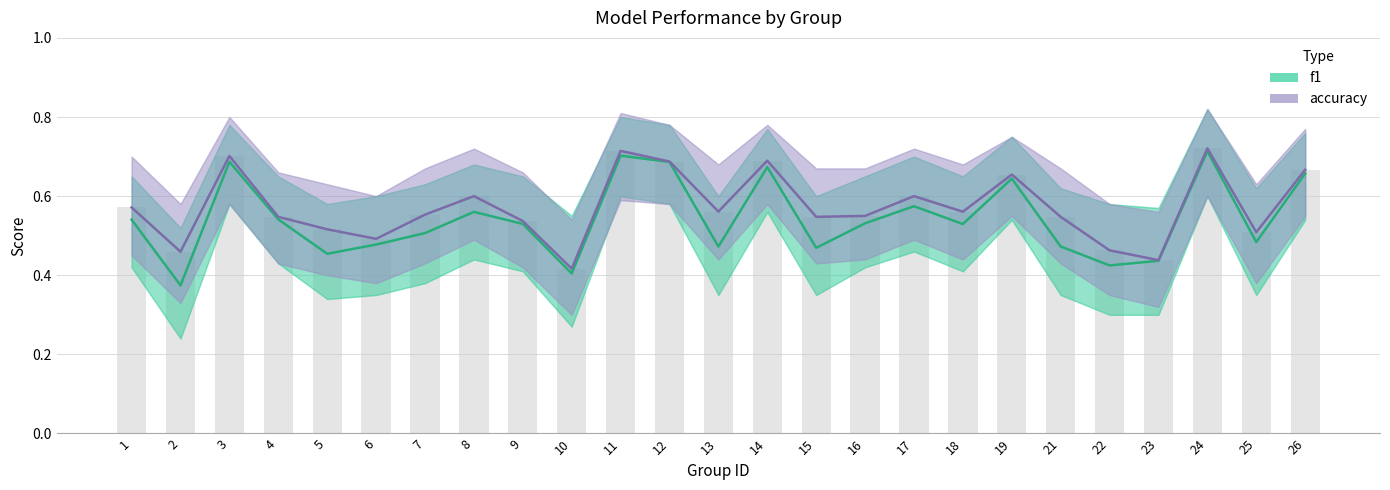

What is the average value of the f1 series?

0.5